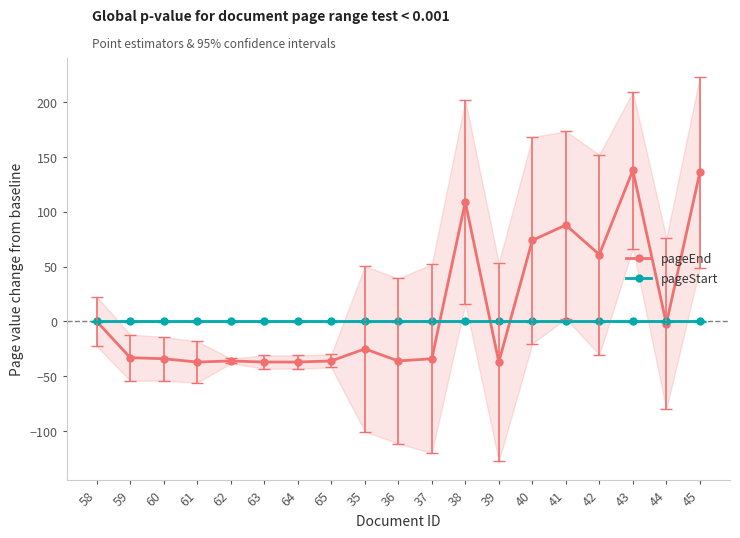

Count the number of data series in this chart.

2